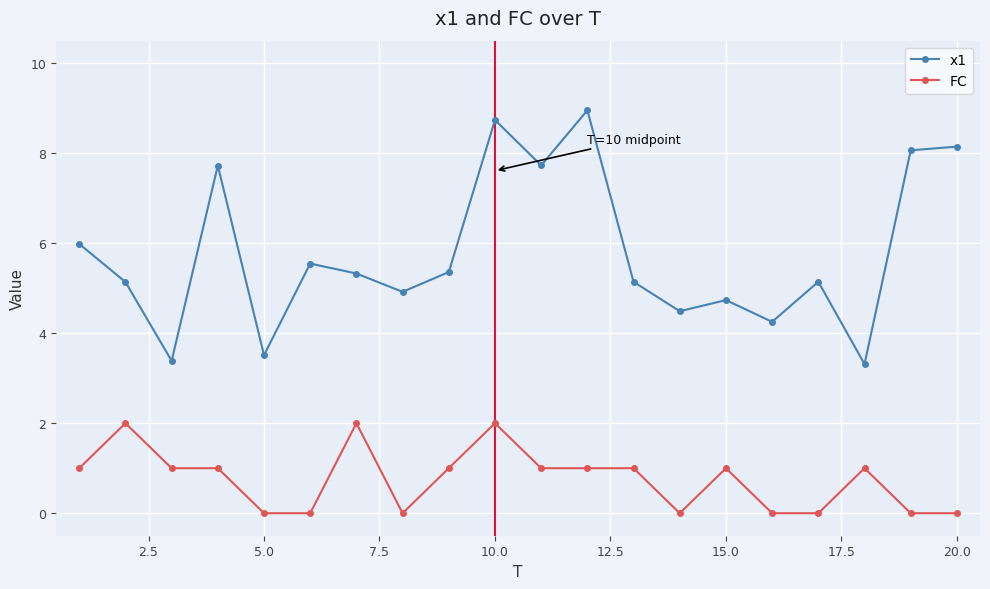

True or false: FC and x1 cross at least once.

False